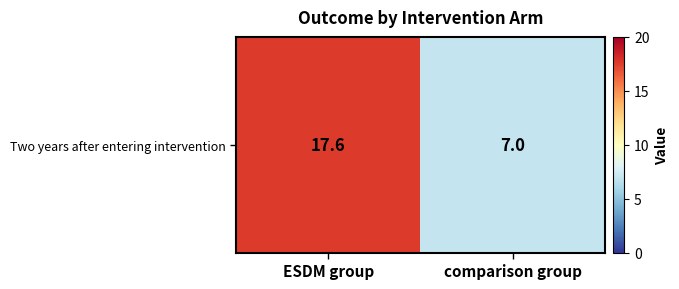

Where is the data nearest to the value 12?

comparison group